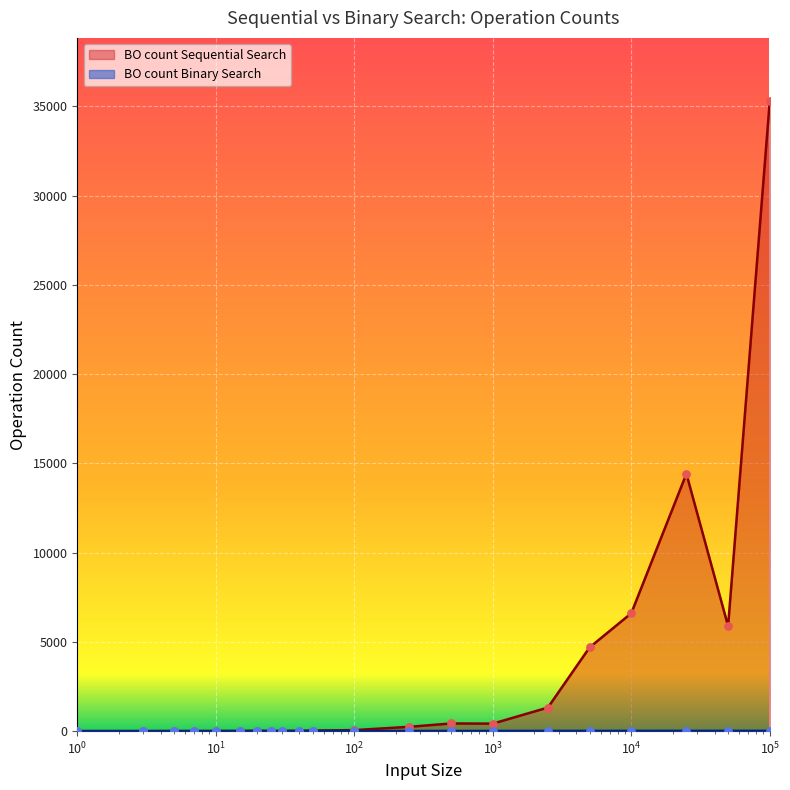

Which series has the largest total across all categories?

BO count Sequential Search